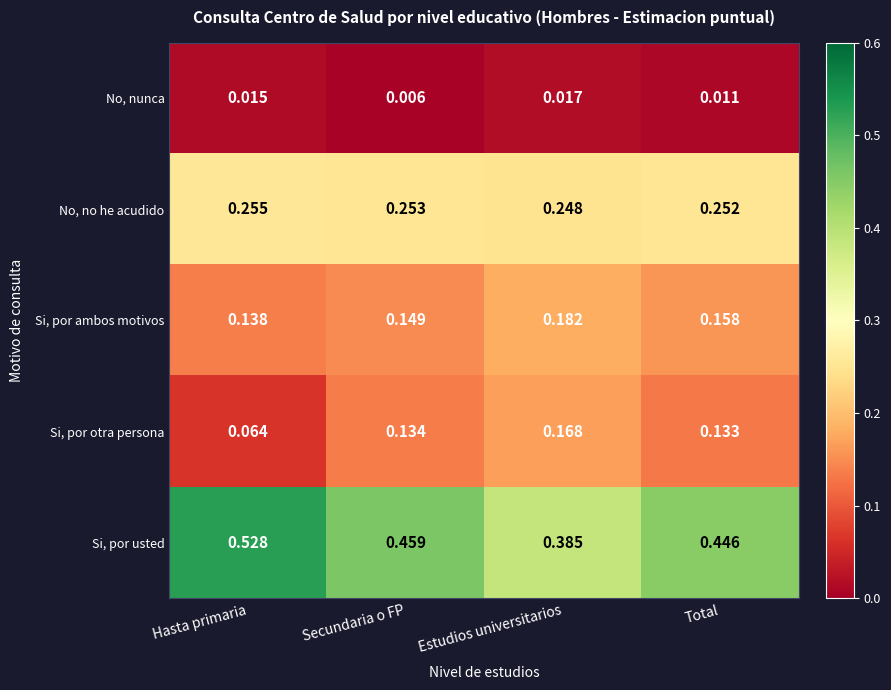

At which category is the sum across all series the highest?

Secundaria o FP